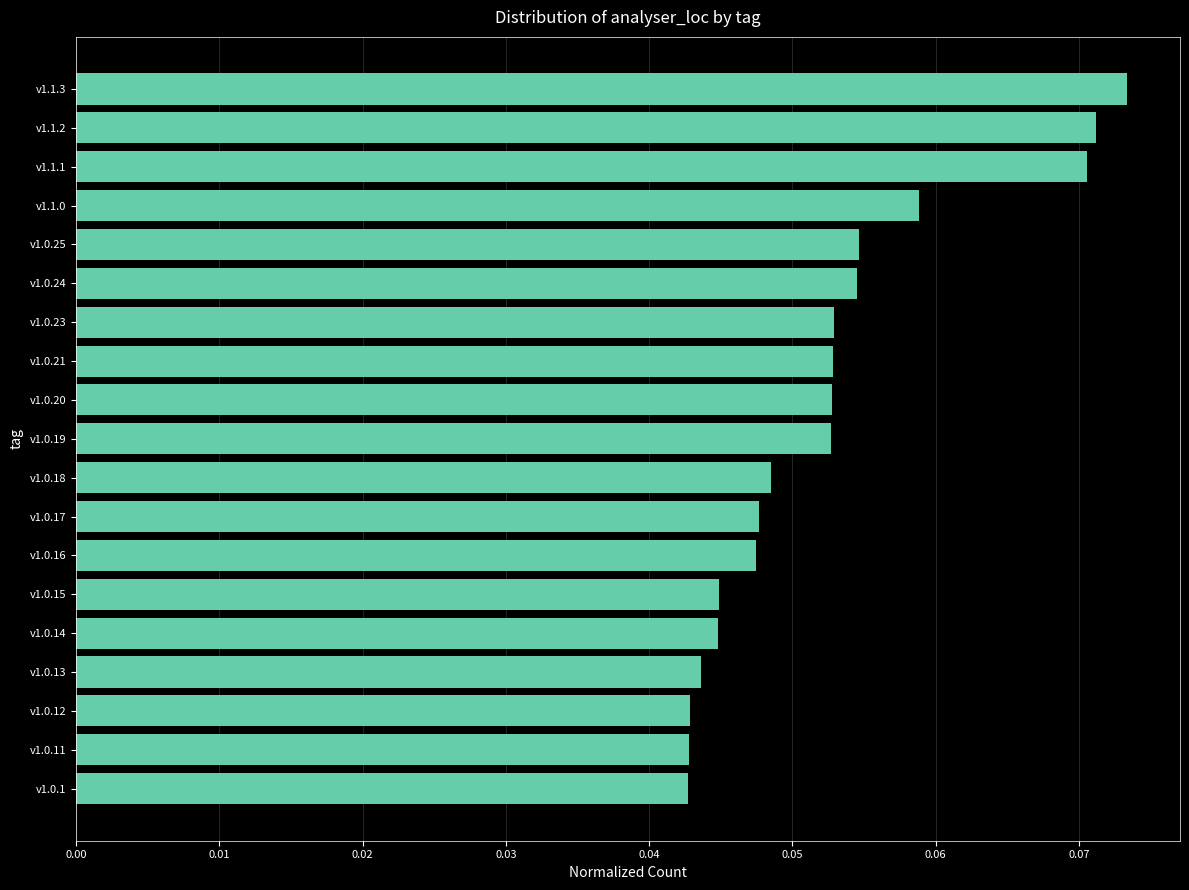

How many values are between 0 and 1?

19